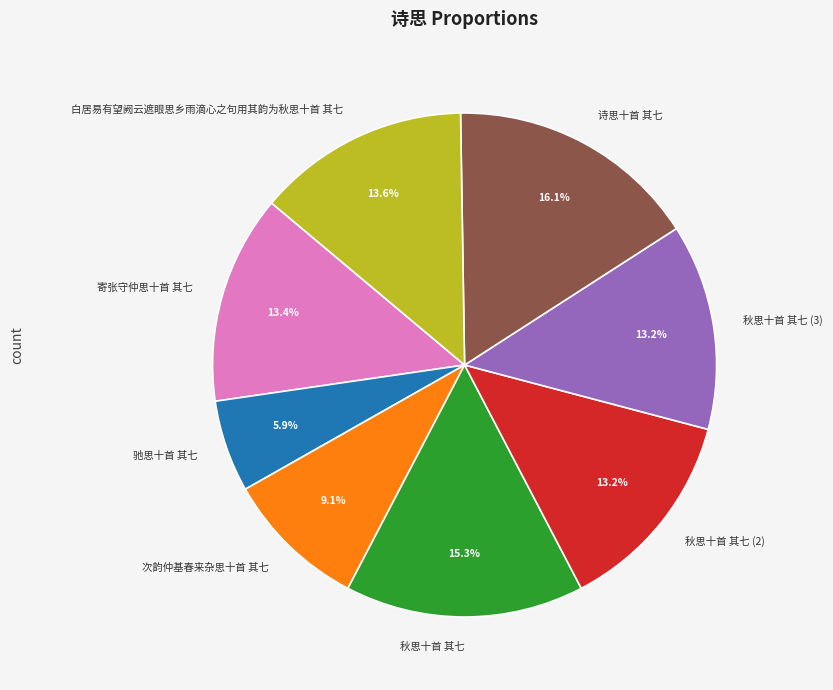

The 秋思十首 其七 slice represents 5% of the pie. True or false?

False